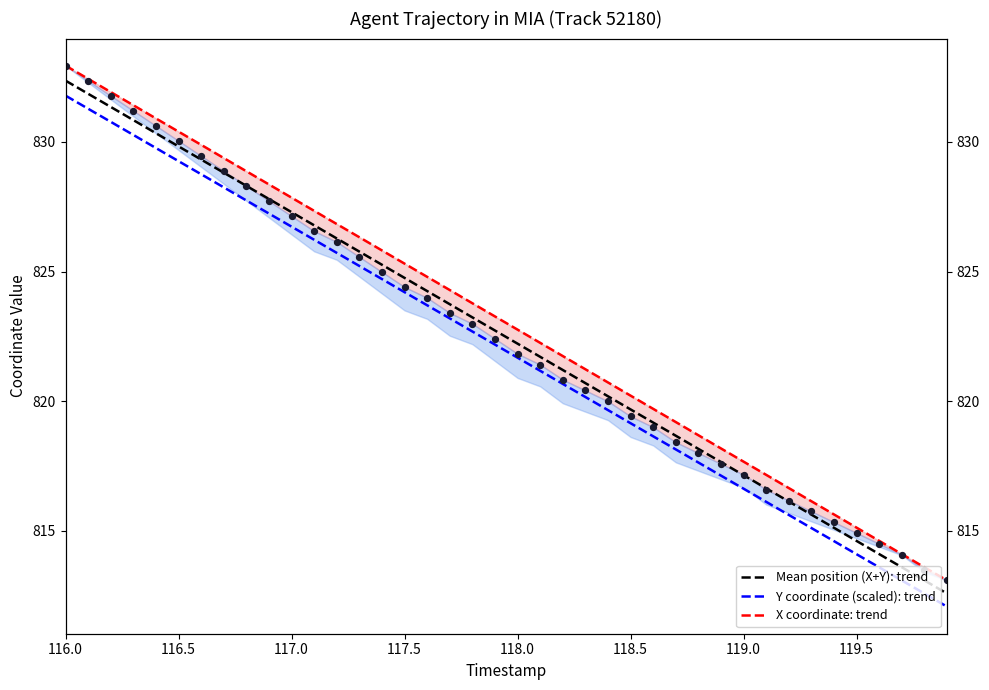

At how many categories does at least one series exceed 827?

12